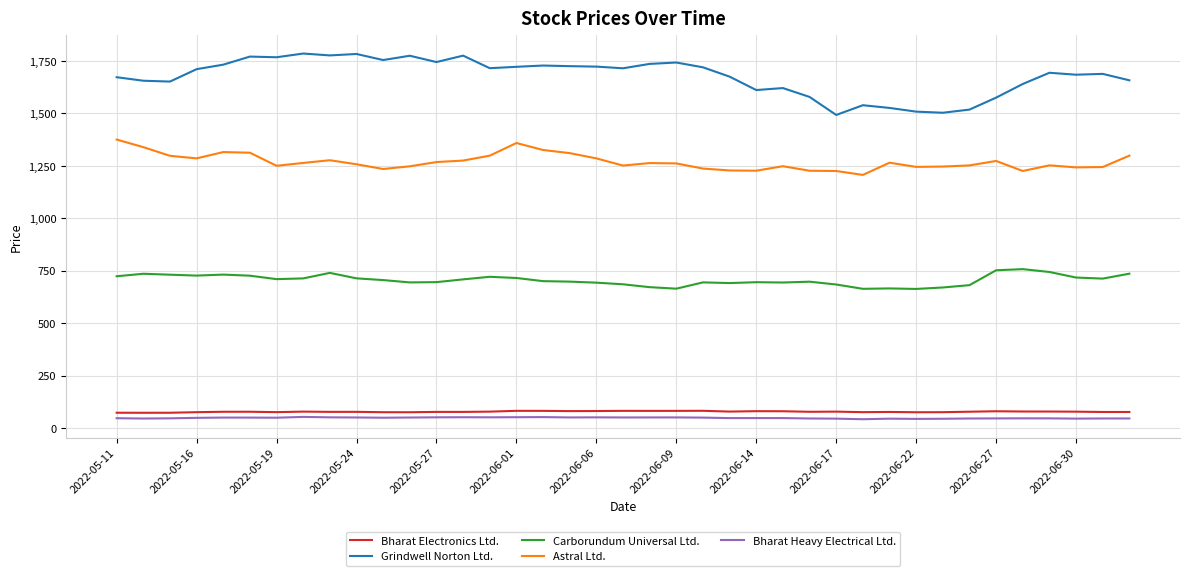

What is the minimum value for Bharat Heavy Electrical Ltd.?

42.1